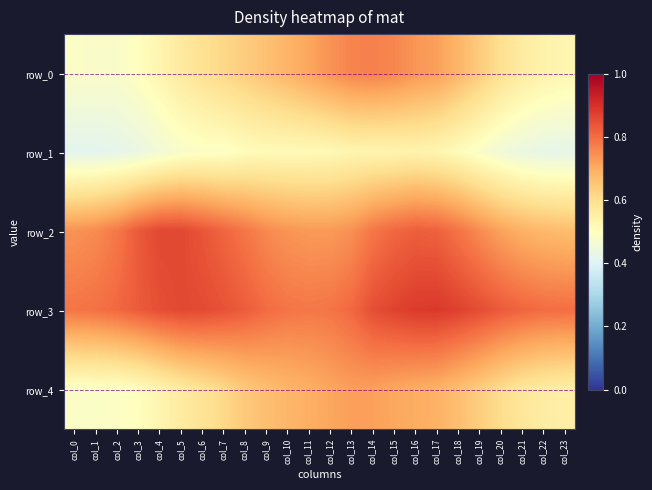

Reading right to left, what are all the values shown in this chart?

row_0: col_23=0.5	col_22=0.5	col_21=0.6	col_20=0.6	col_19=0.6	col_18=0.7	col_17=0.7	col_16=0.7	col_15=0.8	col_14=0.8	col_13=0.8	col_12=0.7	col_11=0.7	col_10=0.7	col_9=0.7	col_8=0.6	col_7=0.6	col_6=0.6	col_5=0.6	col_4=0.5	col_3=0.5	col_2=0.5	col_1=0.5	col_0=0.5
row_1: col_23=0.4	col_22=0.4	col_21=0.4	col_20=0.5	col_19=0.5	col_18=0.5	col_17=0.5	col_16=0.5	col_15=0.5	col_14=0.5	col_13=0.5	col_12=0.5	col_11=0.5	col_10=0.5	col_9=0.5	col_8=0.5	col_7=0.5	col_6=0.5	col_5=0.5	col_4=0.5	col_3=0.4	col_2=0.4	col_1=0.4	col_0=0.4
row_2: col_23=0.7	col_22=0.7	col_21=0.7	col_20=0.7	col_19=0.8	col_18=0.8	col_17=0.8	col_16=0.8	col_15=0.8	col_14=0.8	col_13=0.7	col_12=0.7	col_11=0.7	col_10=0.7	col_9=0.8	col_8=0.8	col_7=0.8	col_6=0.8	col_5=0.9	col_4=0.9	col_3=0.8	col_2=0.8	col_1=0.8	col_0=0.7
row_3: col_23=0.8	col_22=0.8	col_21=0.8	col_20=0.8	col_19=0.9	col_18=0.9	col_17=0.9	col_16=0.9	col_15=0.9	col_14=0.8	col_13=0.8	col_12=0.8	col_11=0.8	col_10=0.8	col_9=0.8	col_8=0.8	col_7=0.8	col_6=0.9	col_5=0.9	col_4=0.8	col_3=0.8	col_2=0.8	col_1=0.8	col_0=0.8
row_4: col_23=0.6	col_22=0.6	col_21=0.6	col_20=0.6	col_19=0.6	col_18=0.7	col_17=0.7	col_16=0.7	col_15=0.7	col_14=0.7	col_13=0.7	col_12=0.7	col_11=0.7	col_10=0.7	col_9=0.7	col_8=0.6	col_7=0.6	col_6=0.6	col_5=0.6	col_4=0.5	col_3=0.5	col_2=0.5	col_1=0.5	col_0=0.5